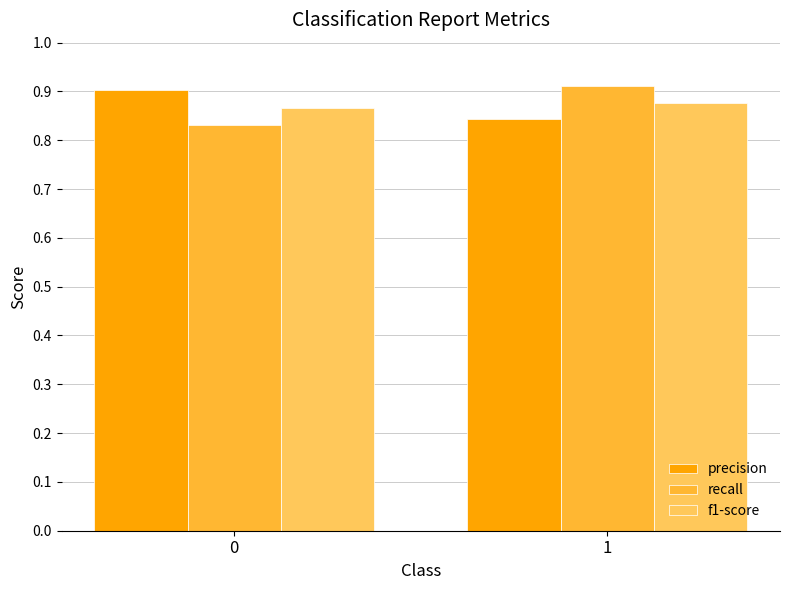

How many bars are there in total?

6